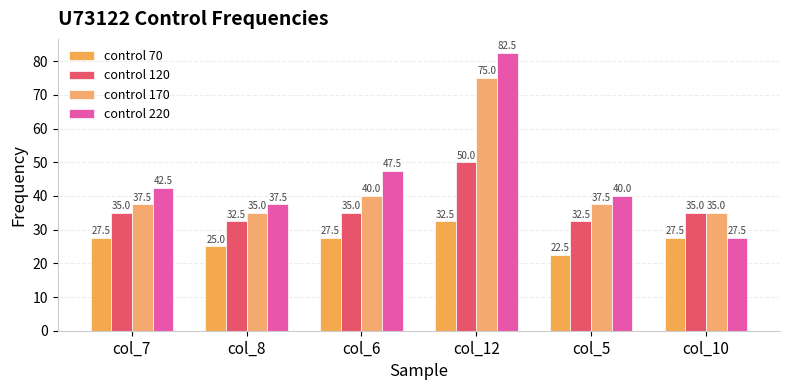

What is the sum of all control 70 values?

162.5